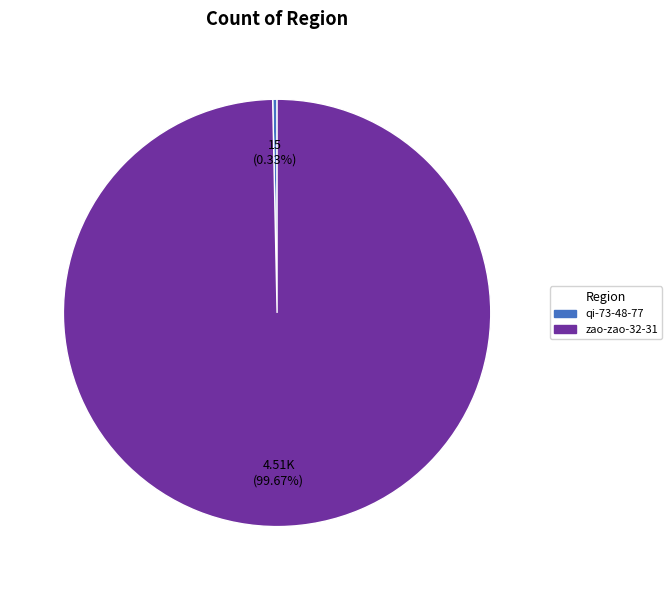

Is the sum of zao-zao-32-31 and qi-73-48-77 greater than half?

Yes